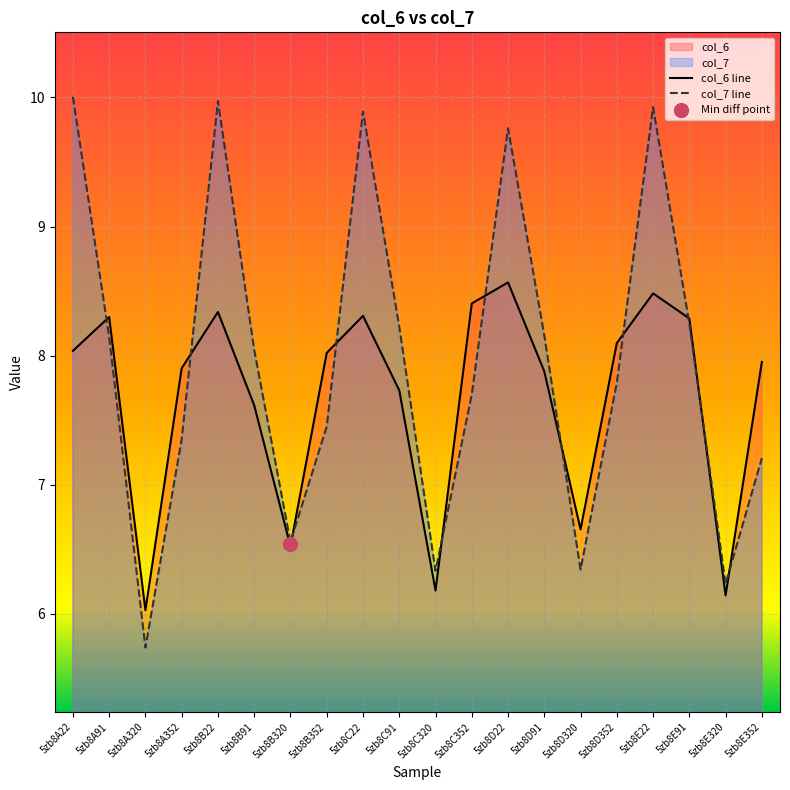

Which label corresponds to the largest value in the chart?

5zb8A22